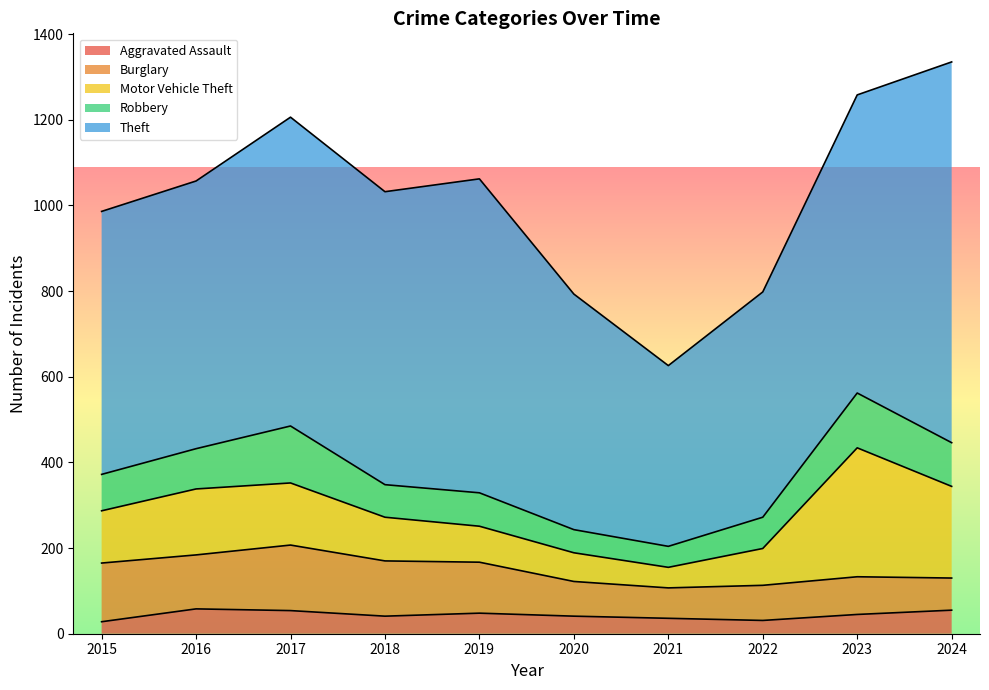

Which category has the lowest value in the Motor Vehicle Theft series?

2021